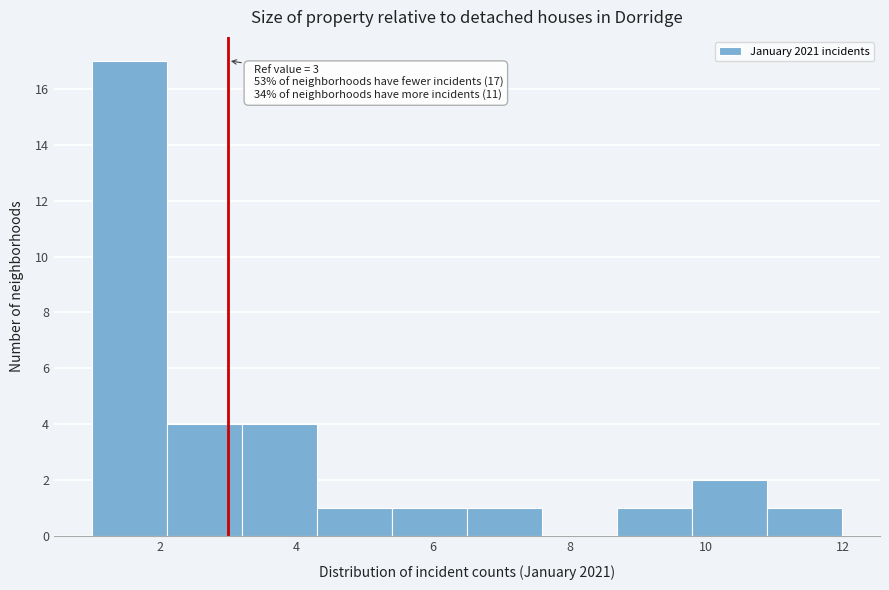

Which range on the x-axis has the tallest bar?

1.0 to 2.1